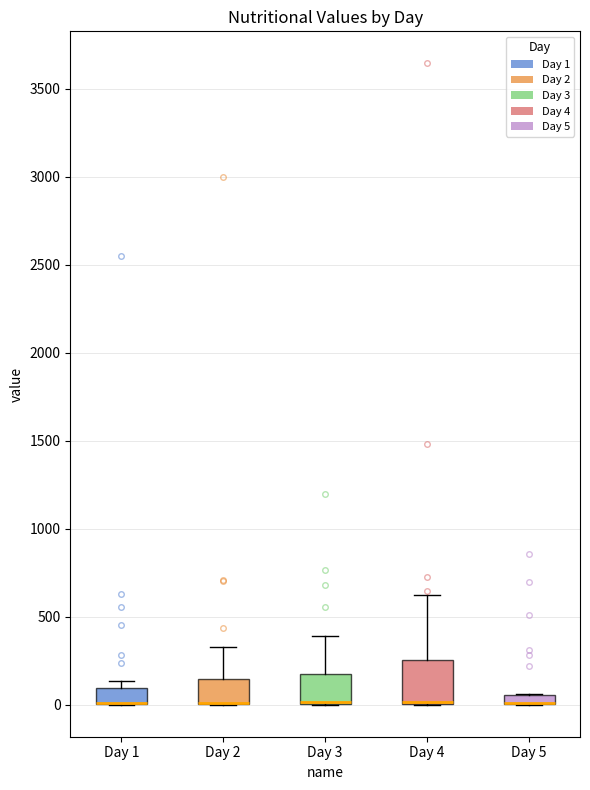

Where is the upper edge of the box for Day 3 on the y-axis? The values are not printed on the chart, so give them approximately, as read against the axis.

200